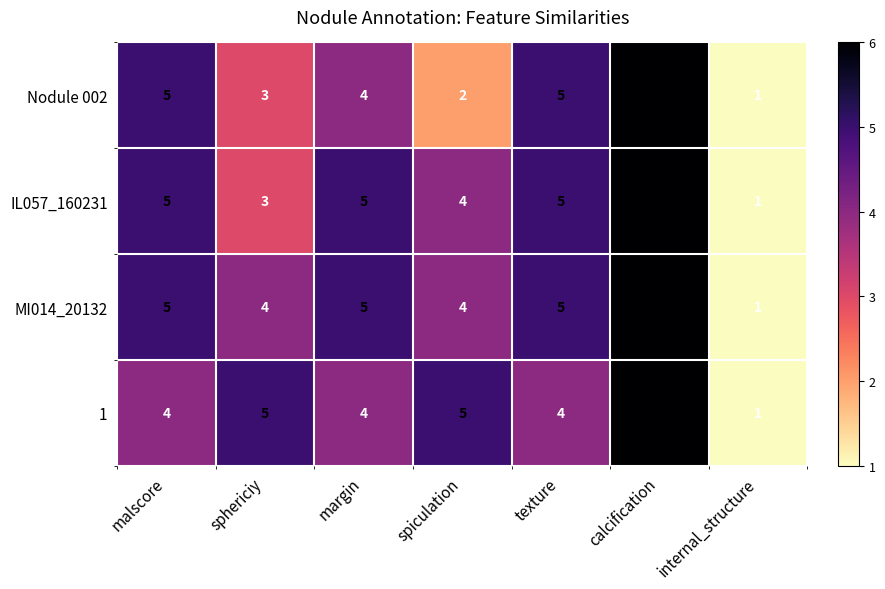

Is it true that 1 equals 3 at margin?

False